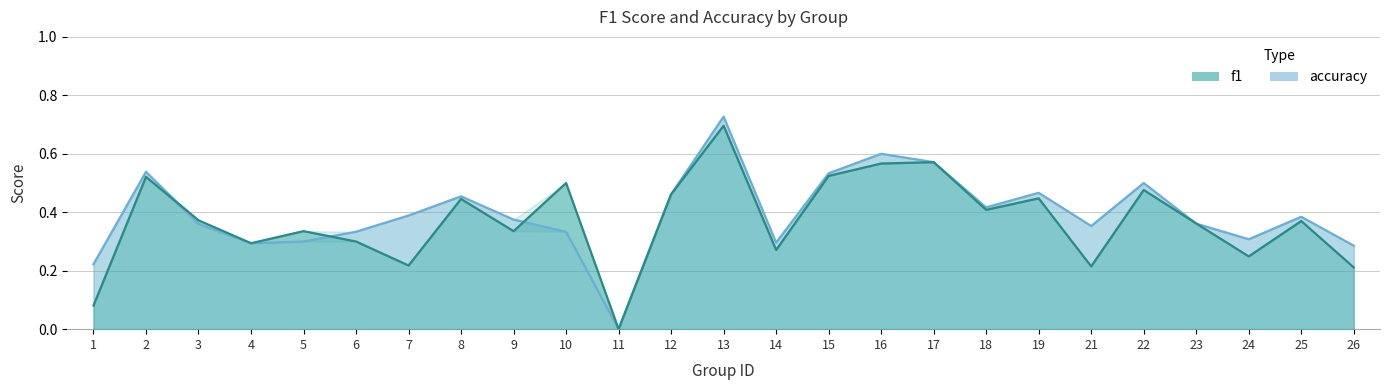

Which series has the widest spread of values?

accuracy